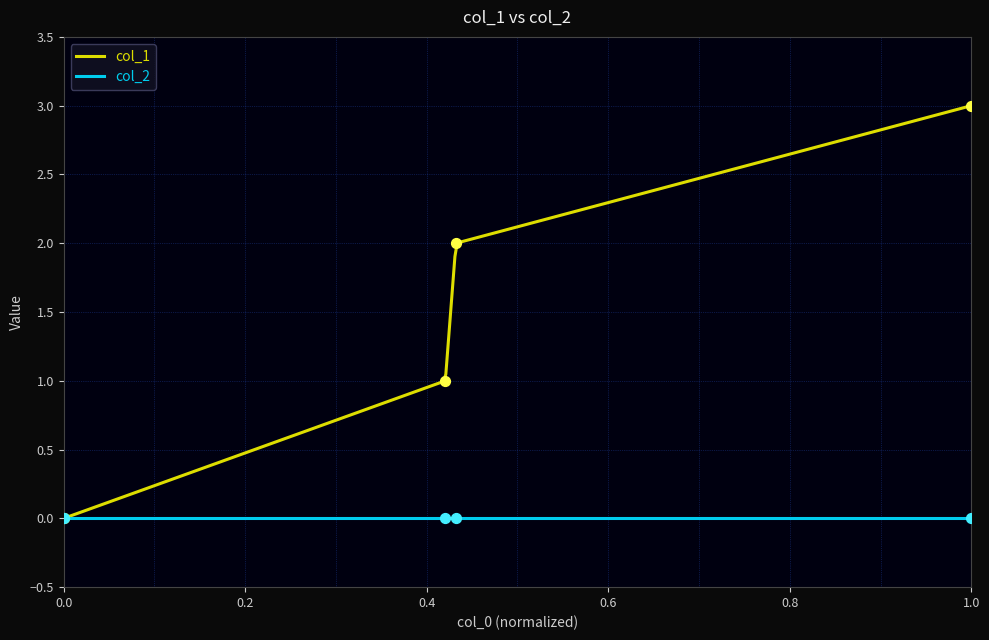

What is the change in value from 1462820497 to 1471017700?

+2